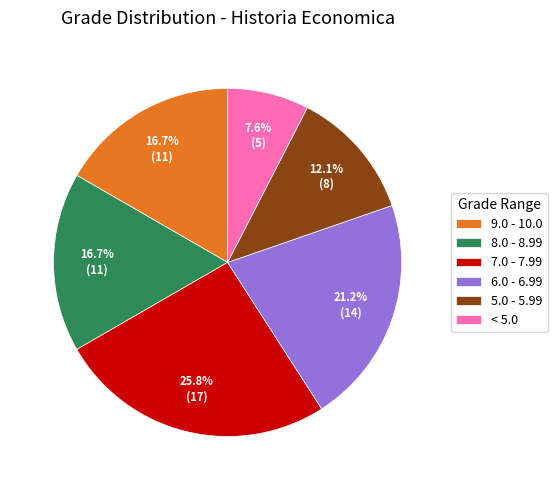

What is the largest slice in the pie chart?

7.0 - 7.99